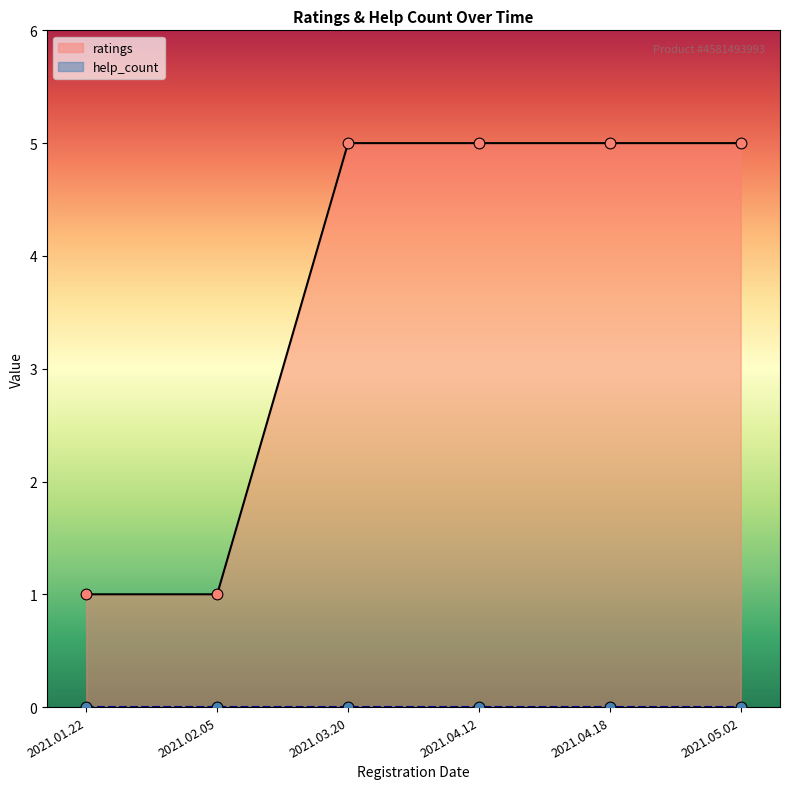

What is the ratio of the value at 2021.04.12 to the value at 2021.04.18?

1.0